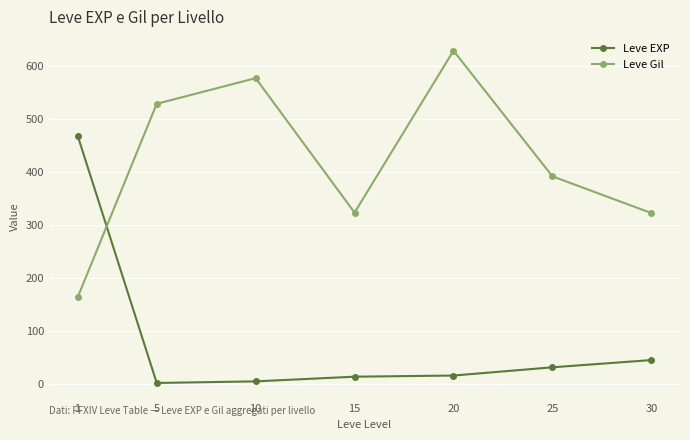

What is the highest value of the Leve EXP series?

468.5